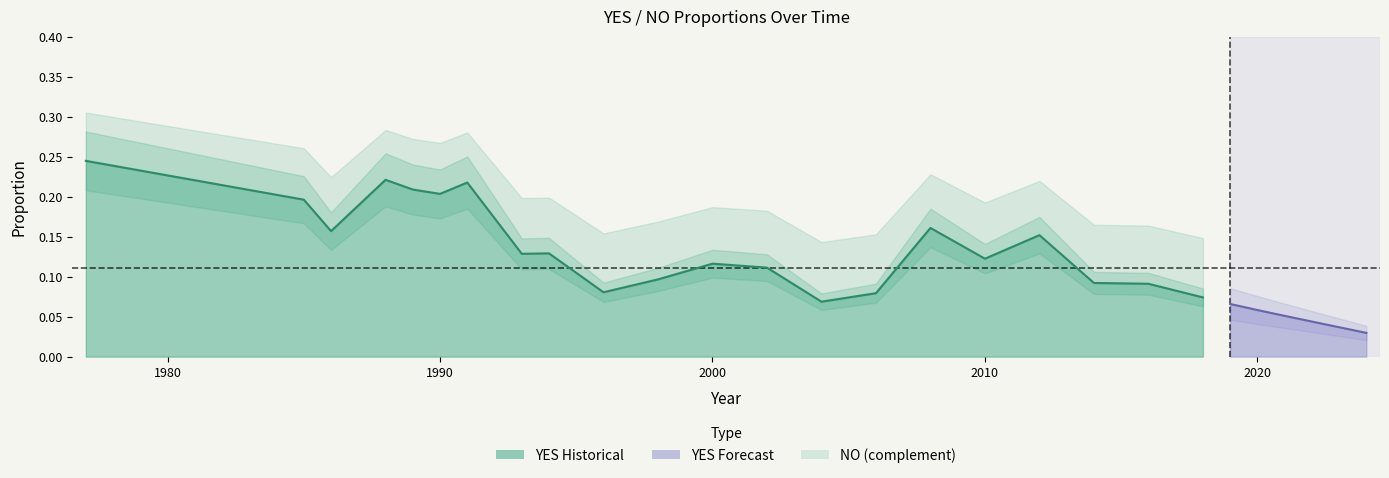

The YES series shows 0.2 at 1986. True or false?

True